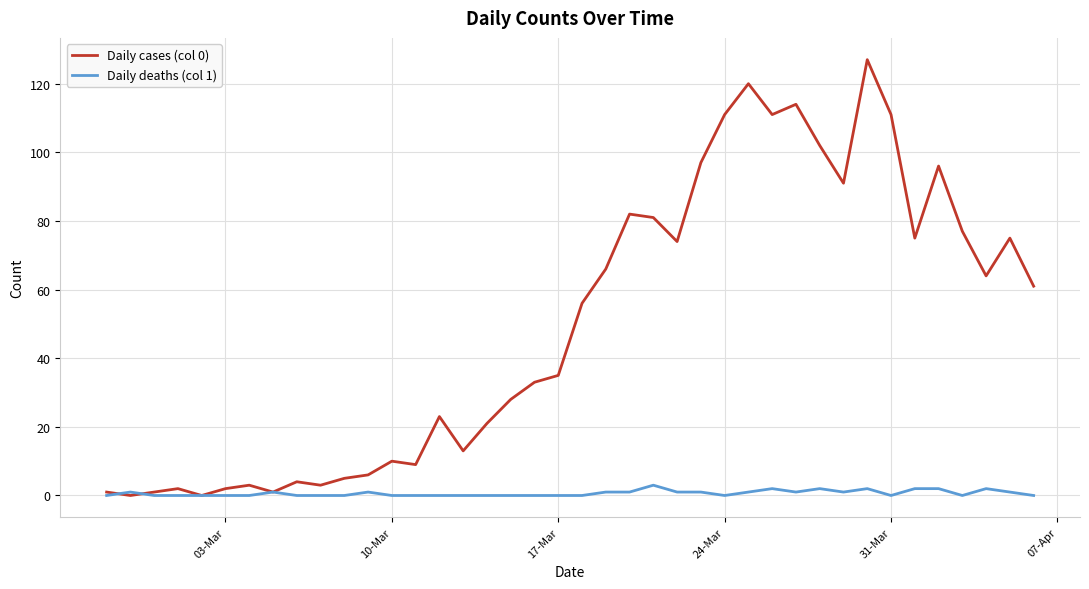

What is the greatest value displayed?

127